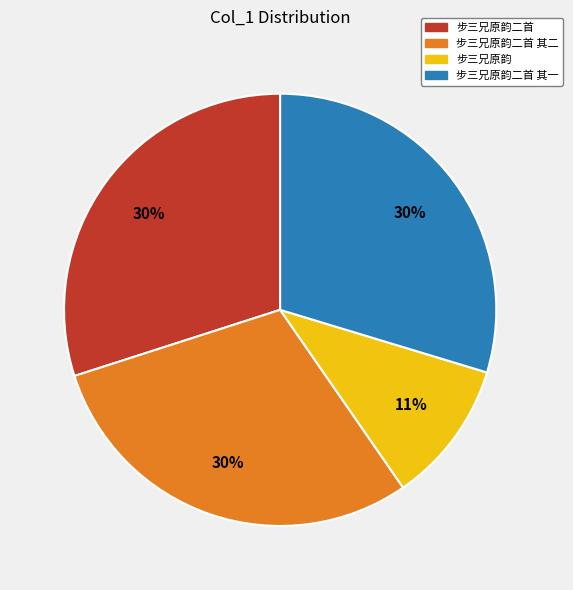

Does any single category account for the majority?

No